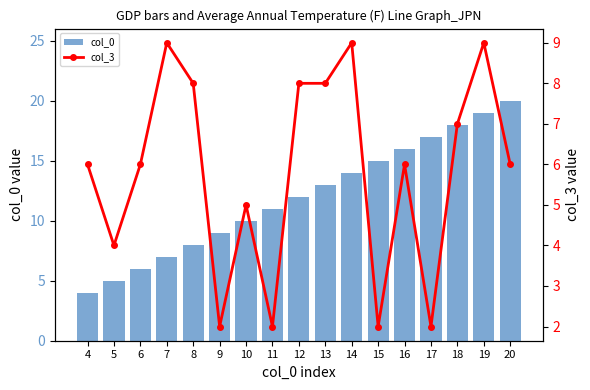

At 13, list the series in order from largest to smallest.

col_0, col_3